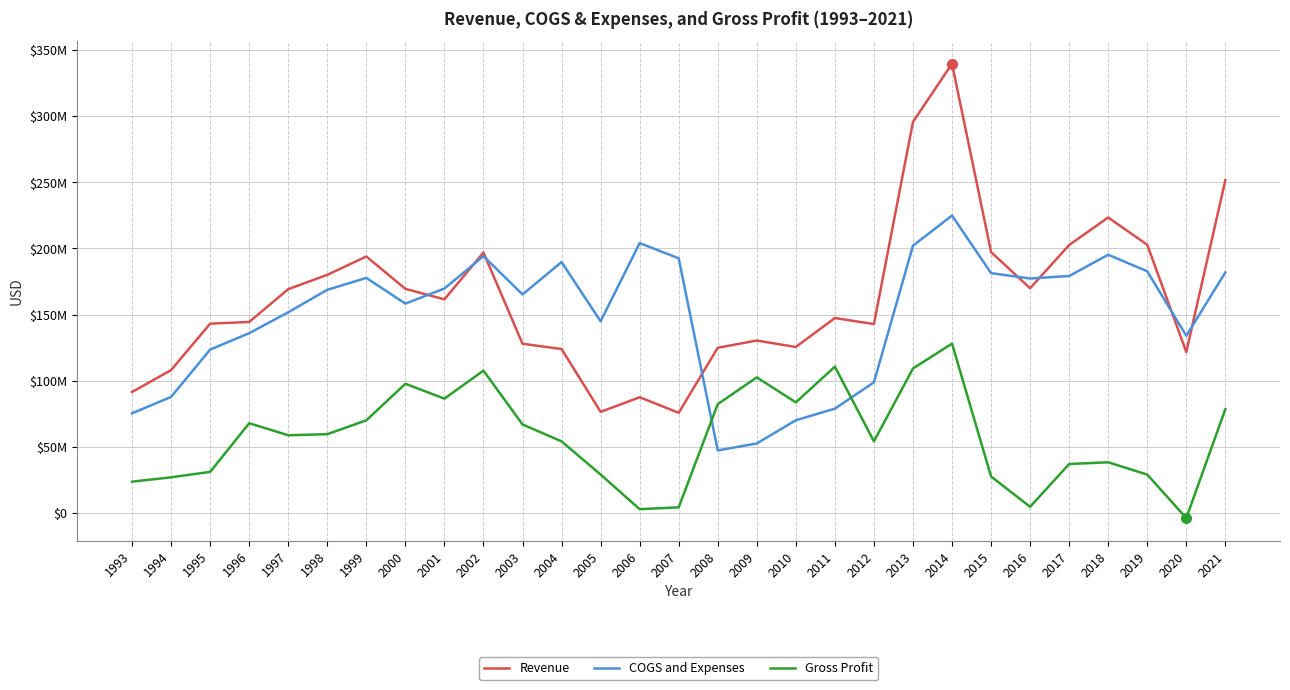

True or false: Revenue and Gross Profit cross at least once.

False